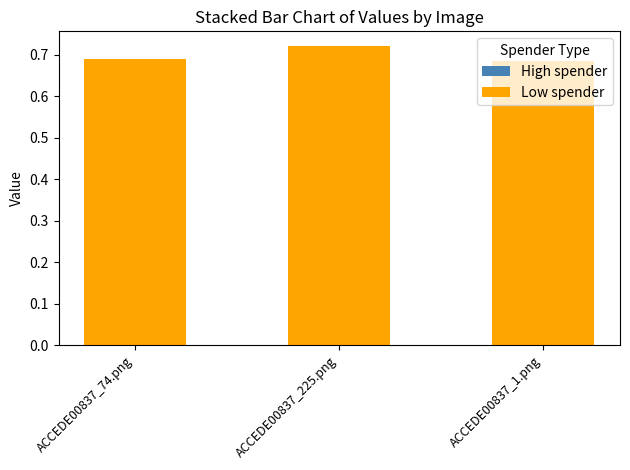

What is the label of the 1st bar from the right?

ACCEDE00837_1.png